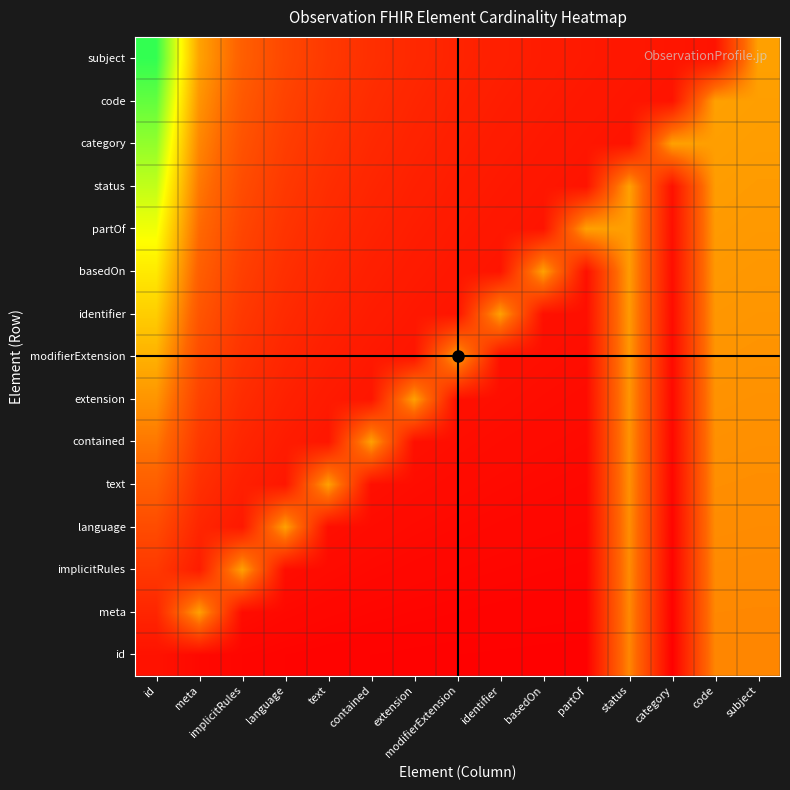

Which series has the widest spread of values?

subject